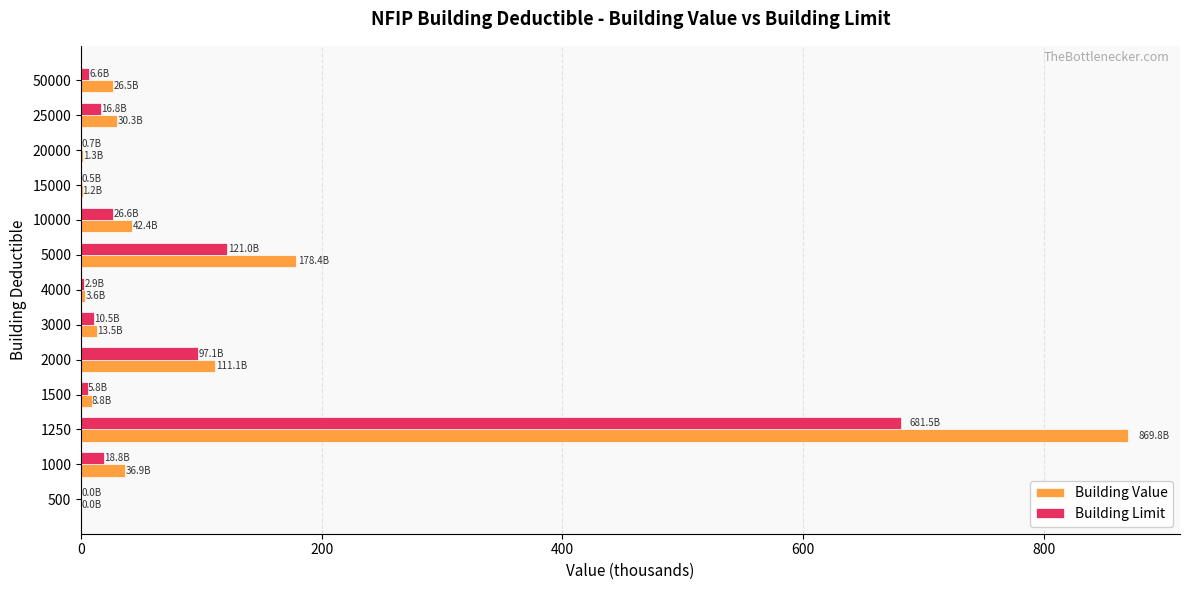

At which label is Building Value closest to 434?

5000